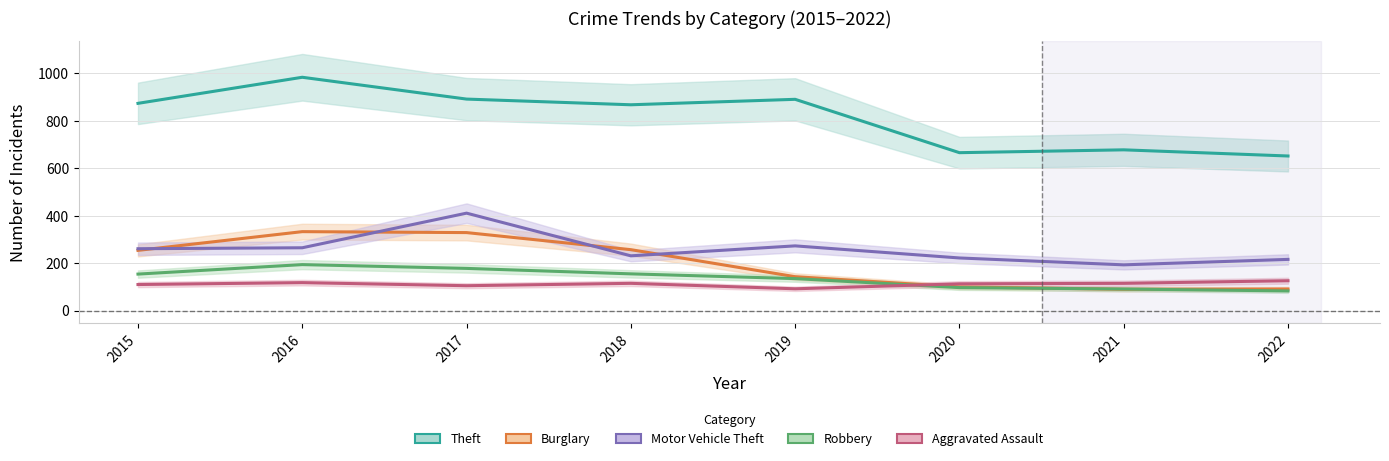

What is the spread (max minus min) of values at 2021?

588